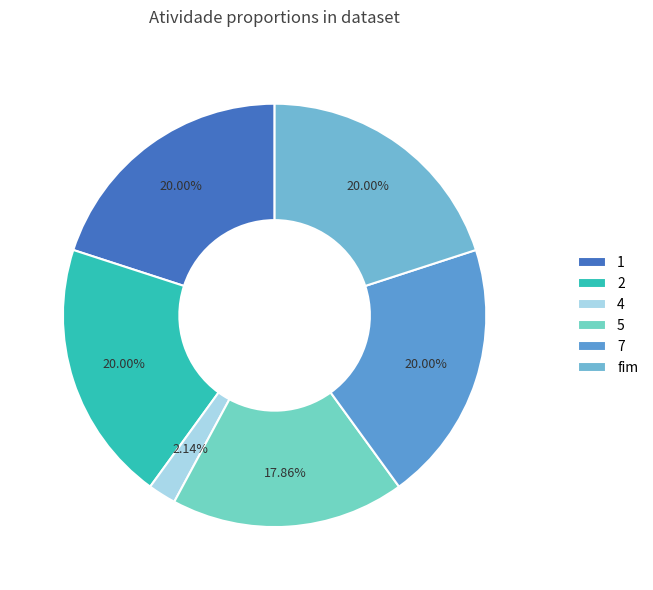

How many slices are in this pie chart?

6